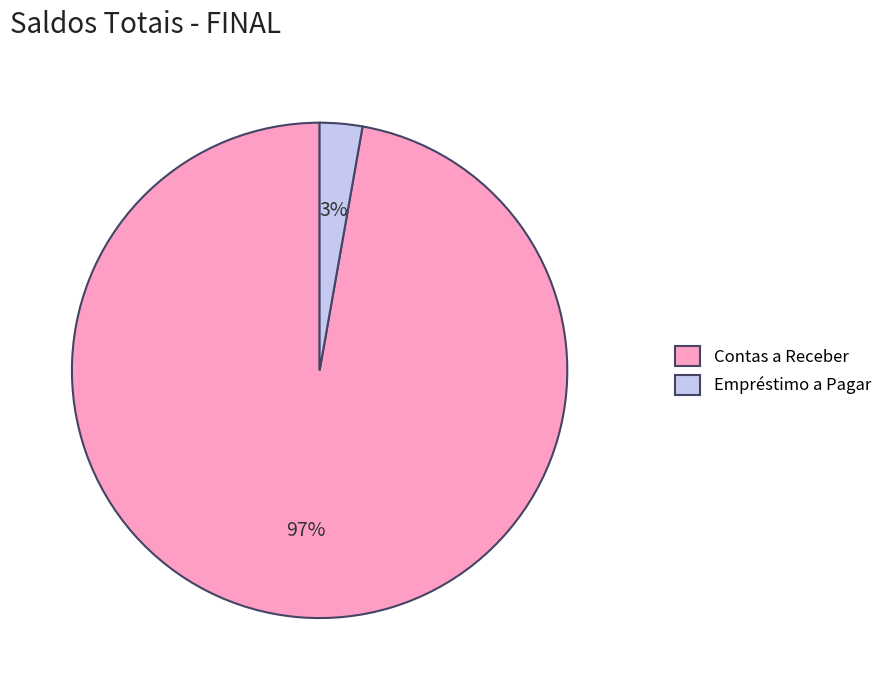

Count the number of slices in the pie.

2